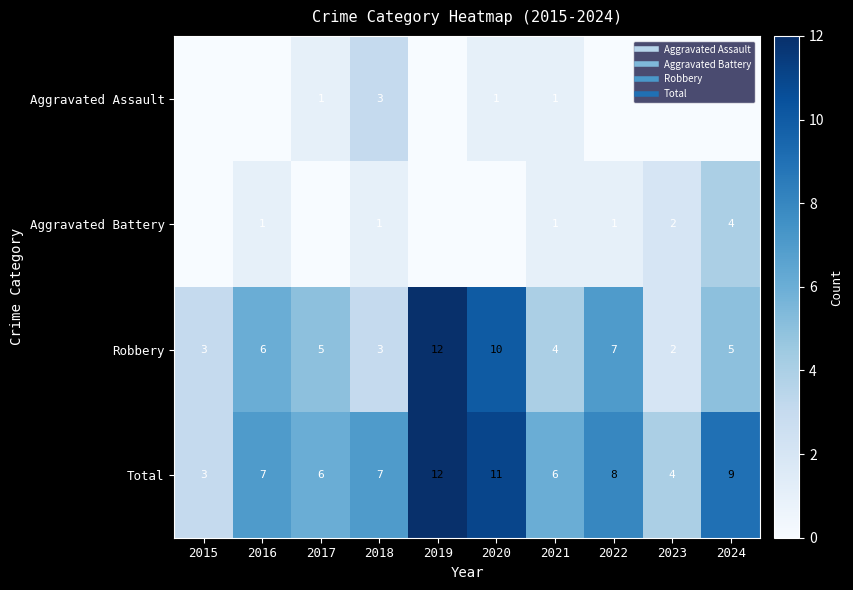

Which series has the widest spread of values?

Robbery